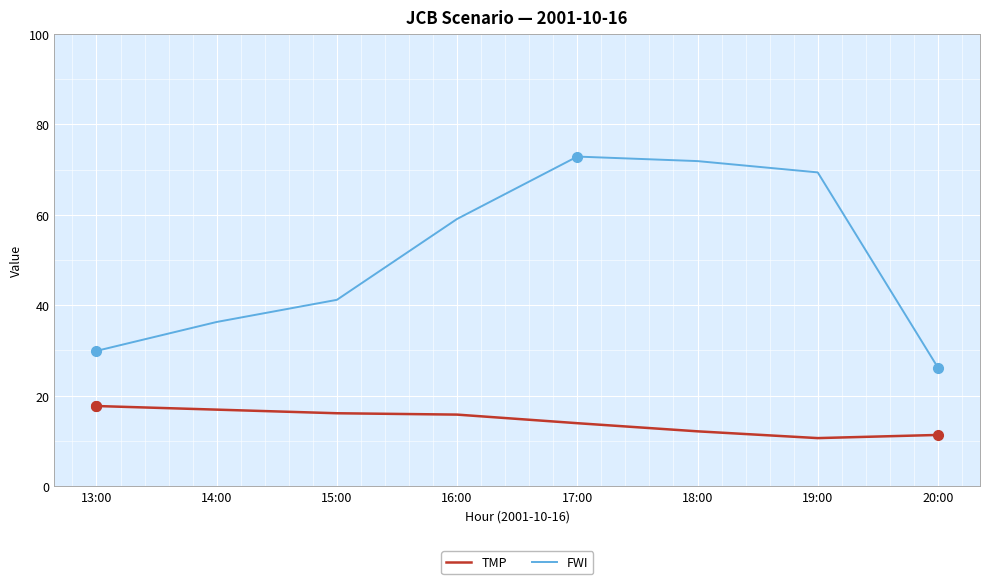

How many lines are shown in the chart?

2